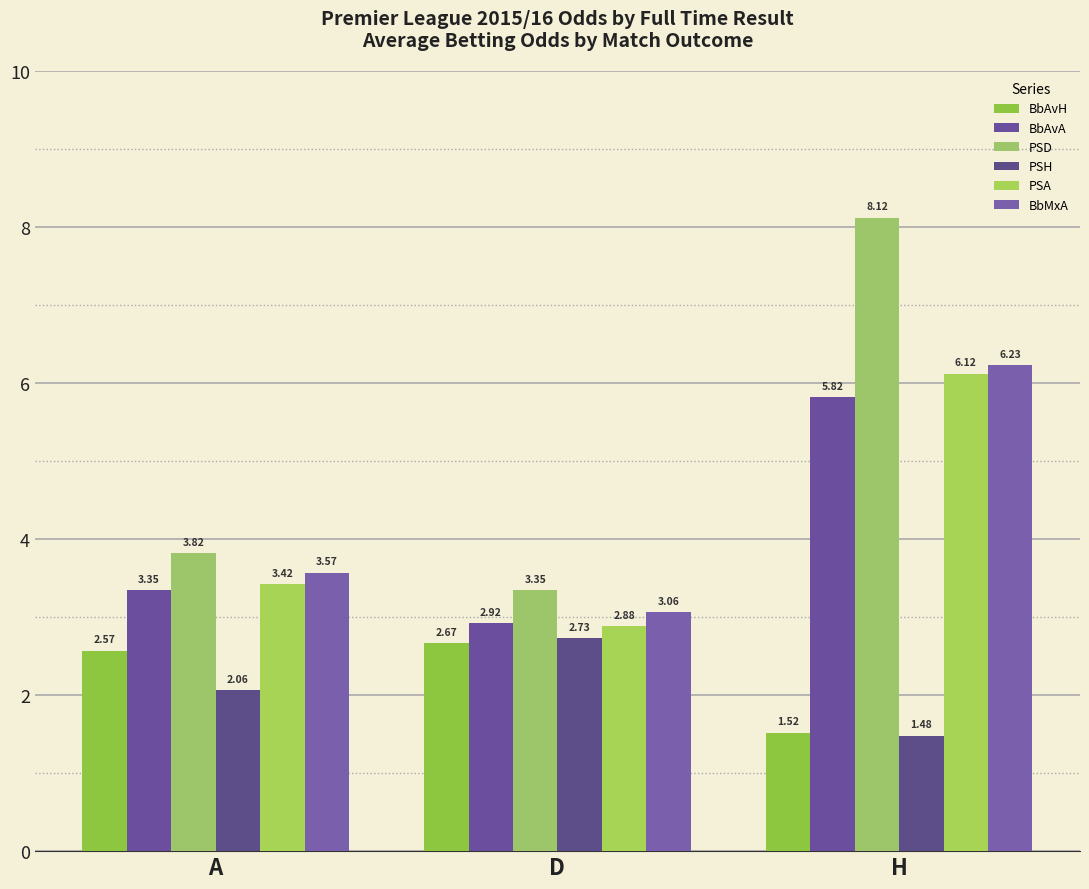

Rank the series at D from highest to lowest value.

PSD, BbMxA, BbAvA, PSA, PSH, BbAvH